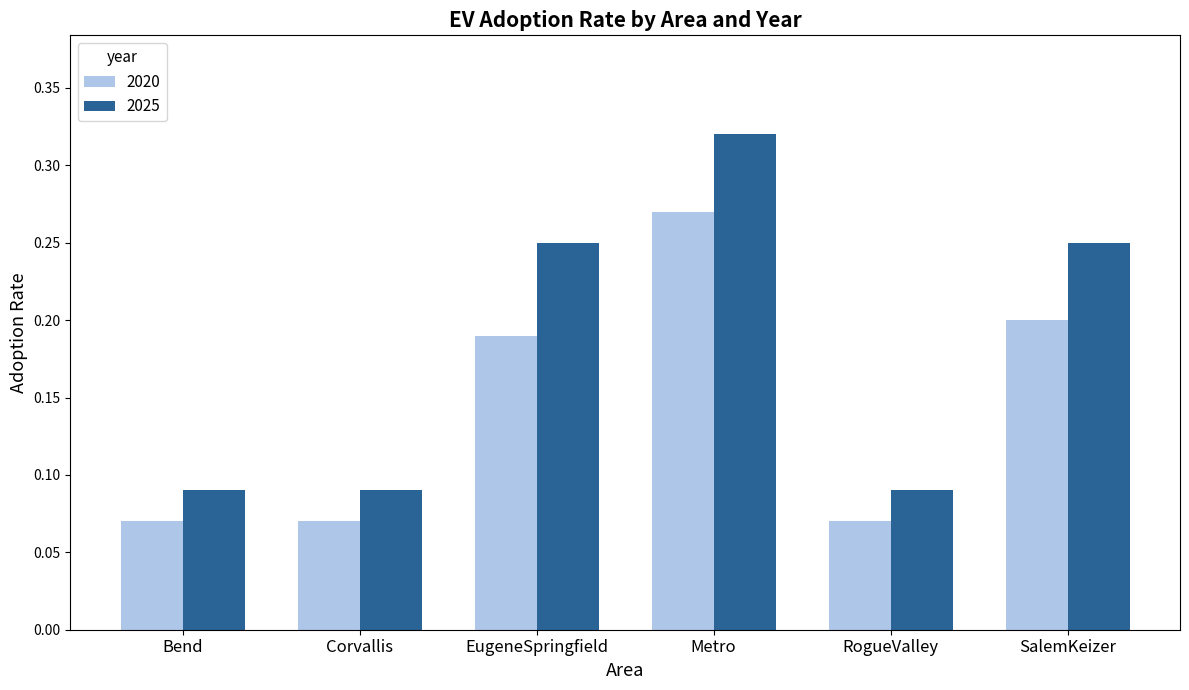

Which category has the highest value across all series?

Metro